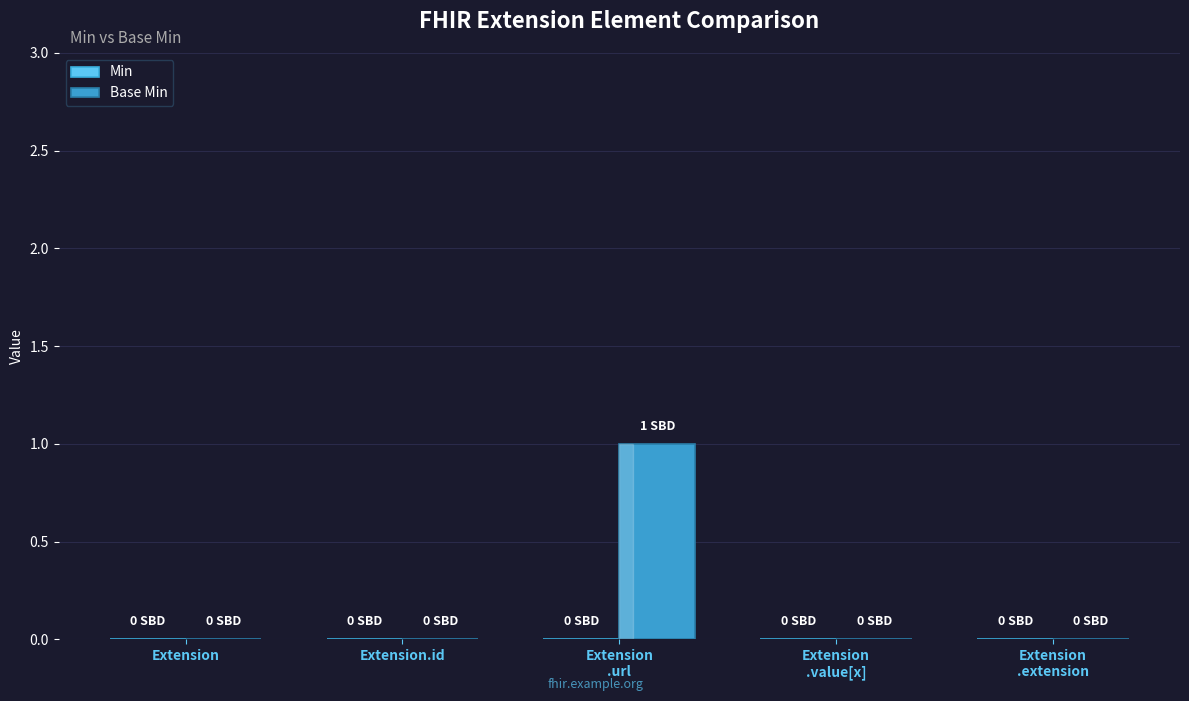

Is it true that the value at Extension is 1?

False